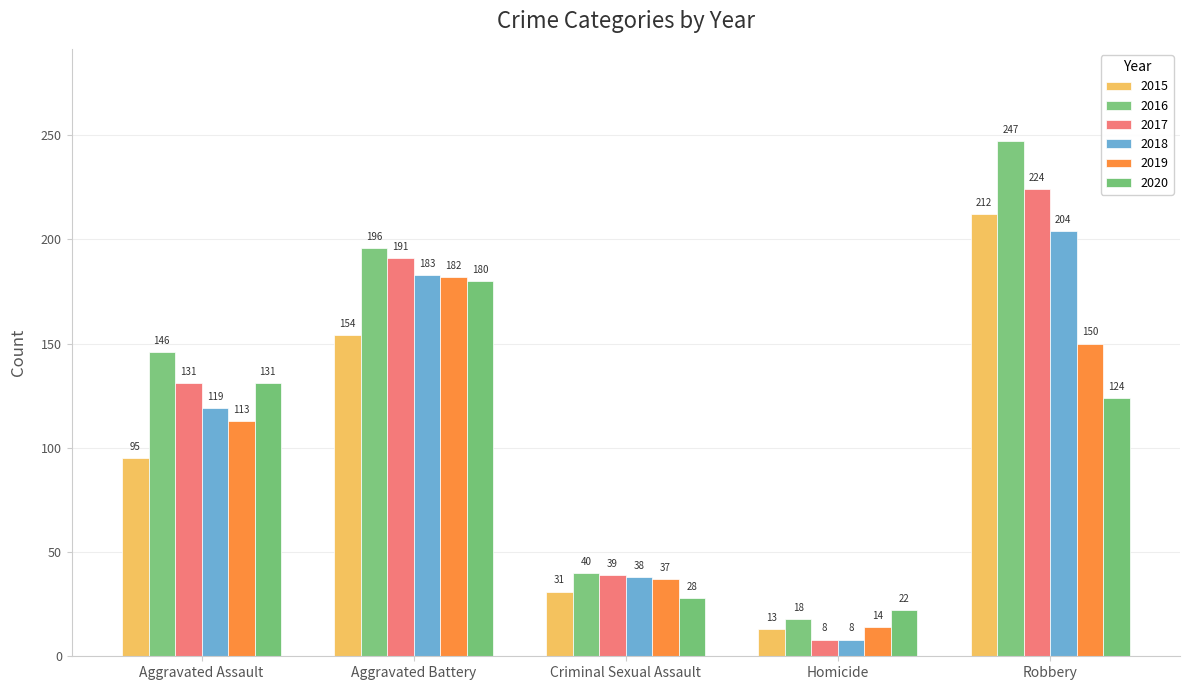

Reading left to right, extract all data points from this chart.

2015: Aggravated Assault=95	Aggravated Battery=154	Criminal Sexual Assault=31	Homicide=13	Robbery=212
2016: Aggravated Assault=146	Aggravated Battery=196	Criminal Sexual Assault=40	Homicide=18	Robbery=247
2017: Aggravated Assault=131	Aggravated Battery=191	Criminal Sexual Assault=39	Homicide=8	Robbery=224
2018: Aggravated Assault=119	Aggravated Battery=183	Criminal Sexual Assault=38	Homicide=8	Robbery=204
2019: Aggravated Assault=113	Aggravated Battery=182	Criminal Sexual Assault=37	Homicide=14	Robbery=150
2020: Aggravated Assault=131	Aggravated Battery=180	Criminal Sexual Assault=28	Homicide=22	Robbery=124